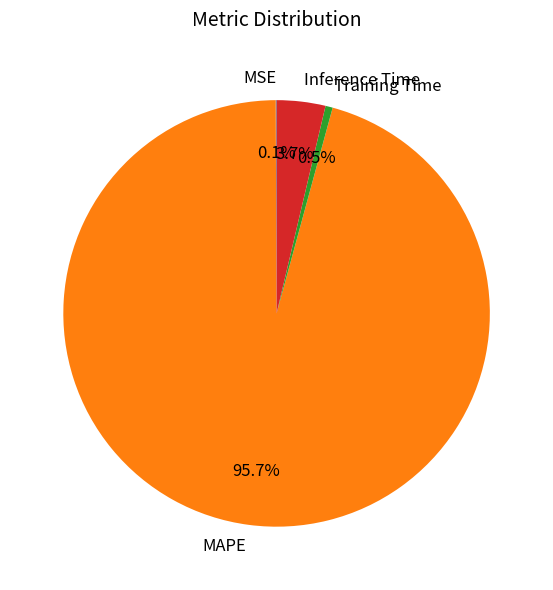

Combined, do MAPE and Training Time account for over 50%?

Yes